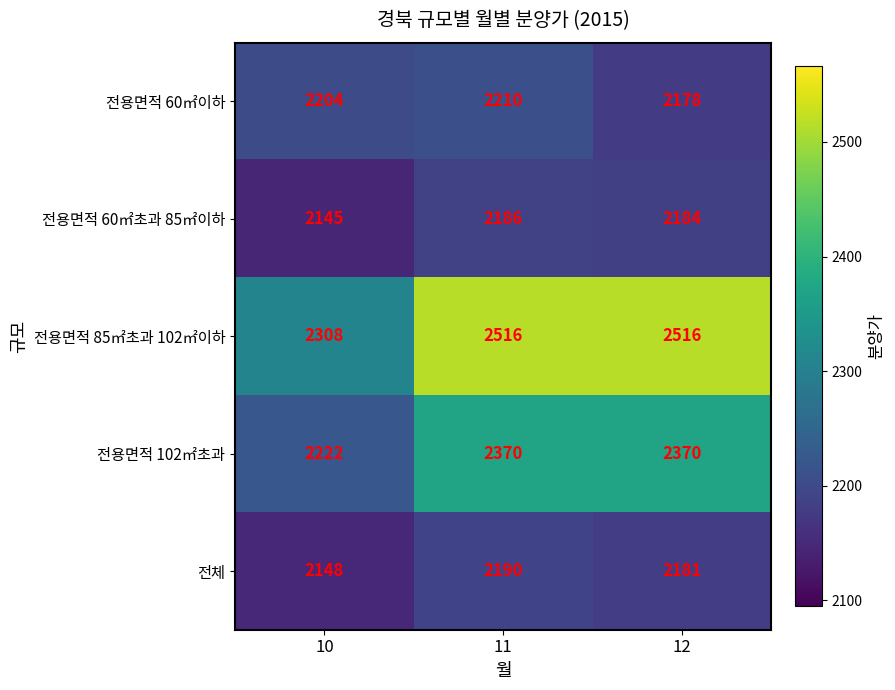

Which series changed the most between 11 and 12?

전용면적 60㎡이하